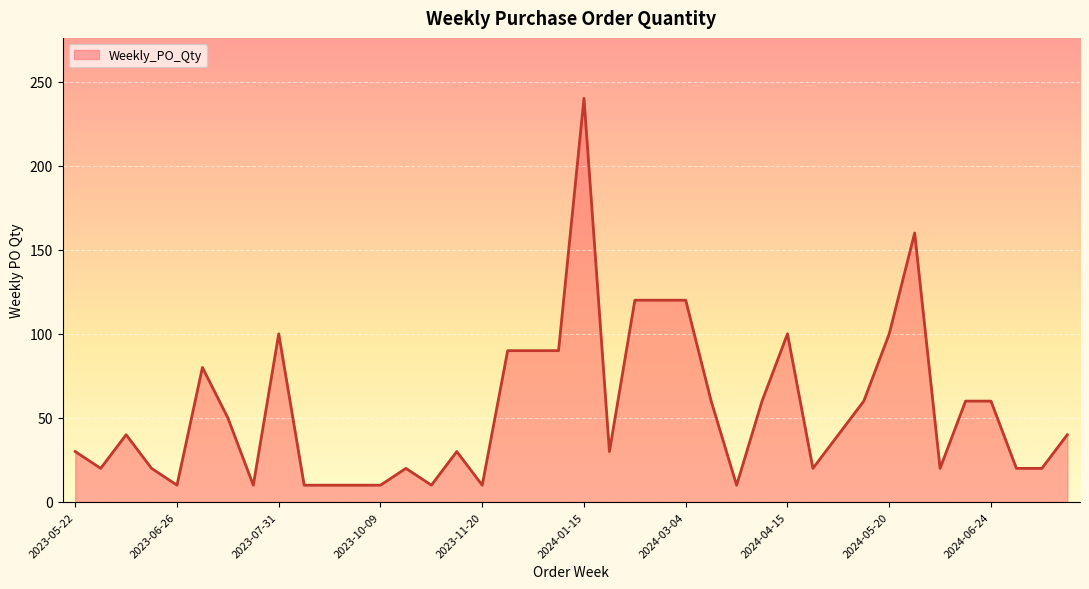

What is the minimum value shown in the chart?

10